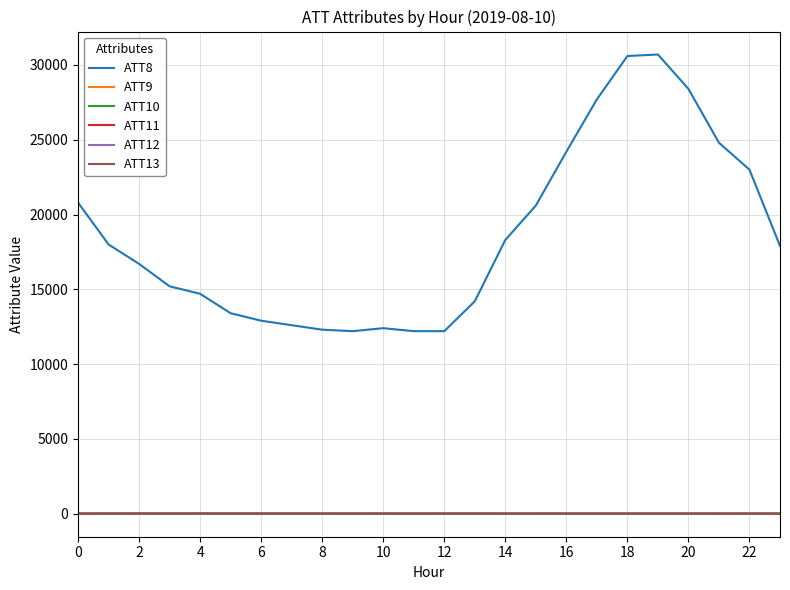

True or false: ATT13 and ATT8 intersect in this chart.

False